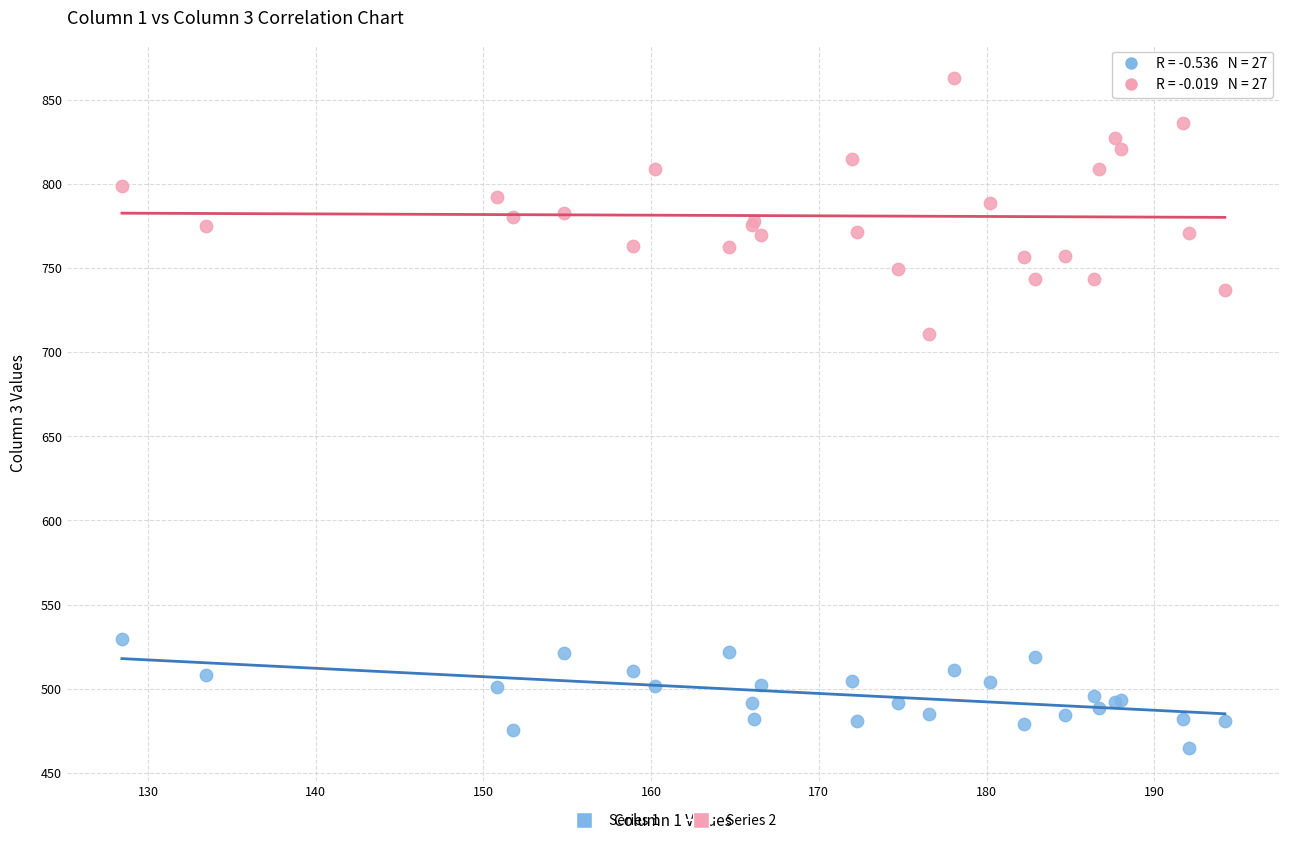

Across all series, what Y value is closest to 663?

711.0